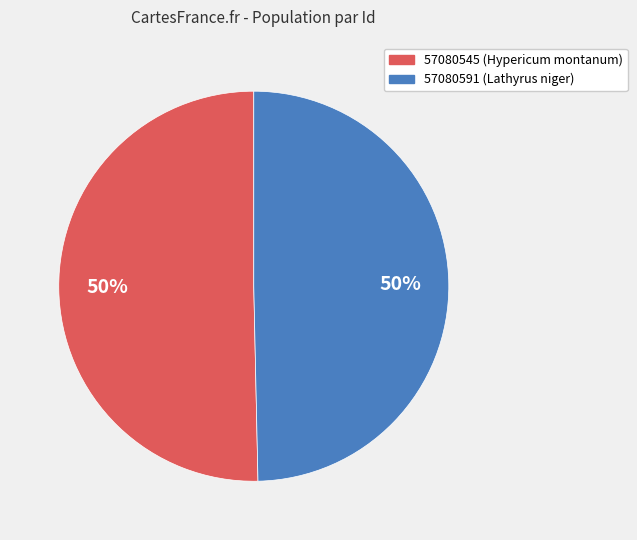

What percentage is the 57080591 slice, to the nearest percent?

50%